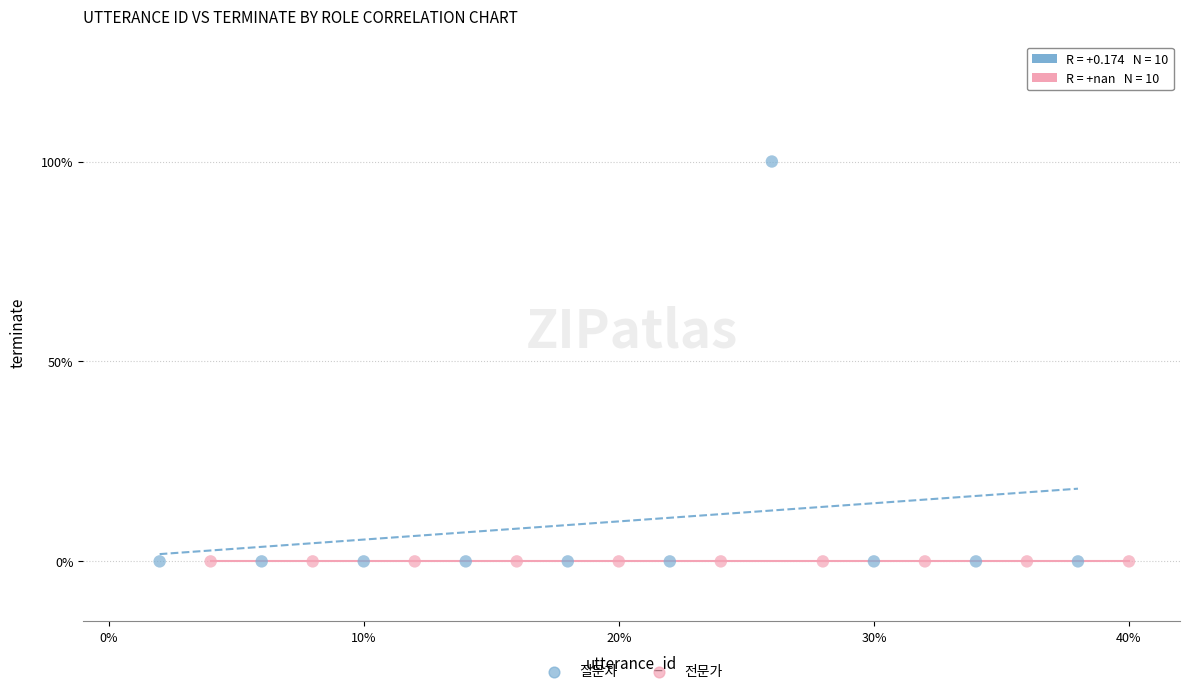

What are all the series names shown in the legend?

질문자, 전문가